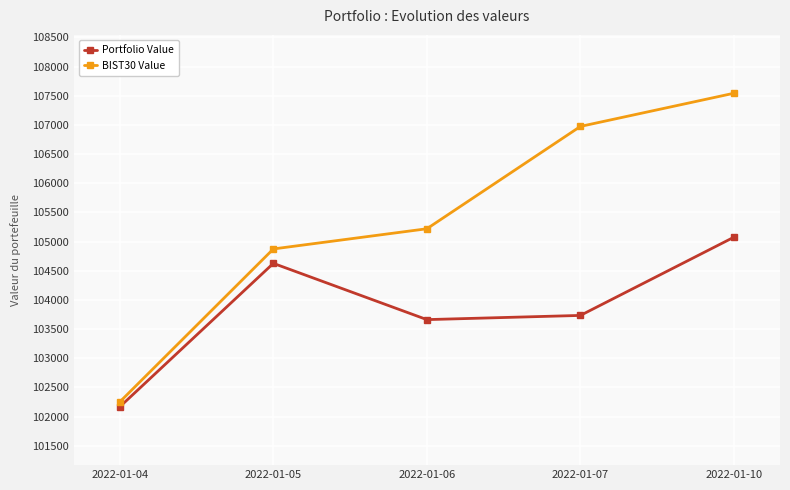

What is the lowest value of the Portfolio Value series?

102167.8